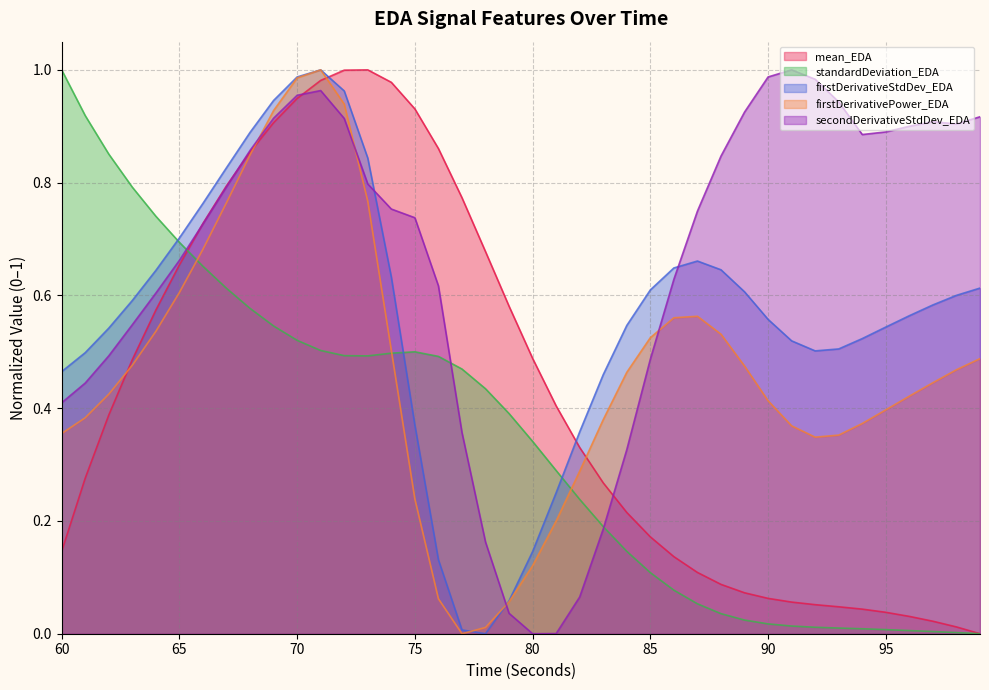

How many lines are shown in the chart?

5